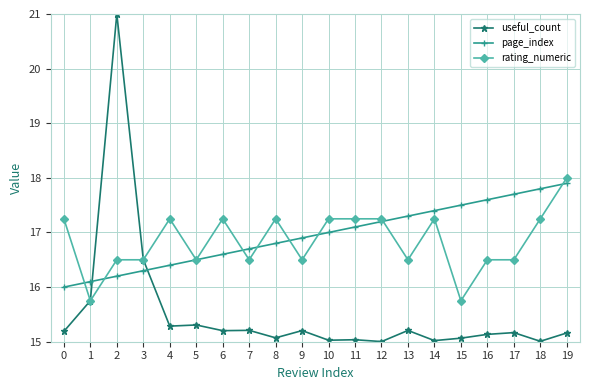

What is the value of the useful_count point at the 20th from the left?

15.2